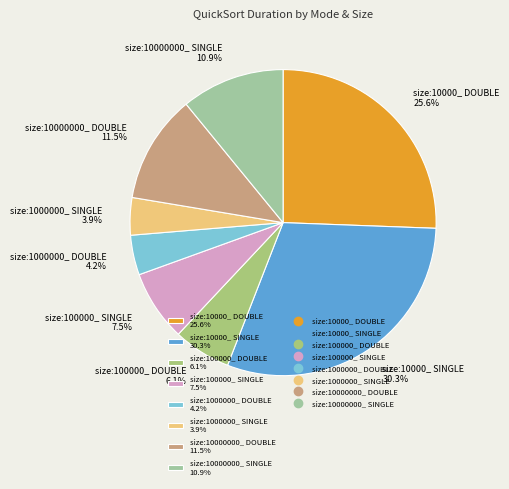

What is the ratio of the value at size:10000000_ SINGLE to the value at size:1000000_ DOUBLE?

2.6